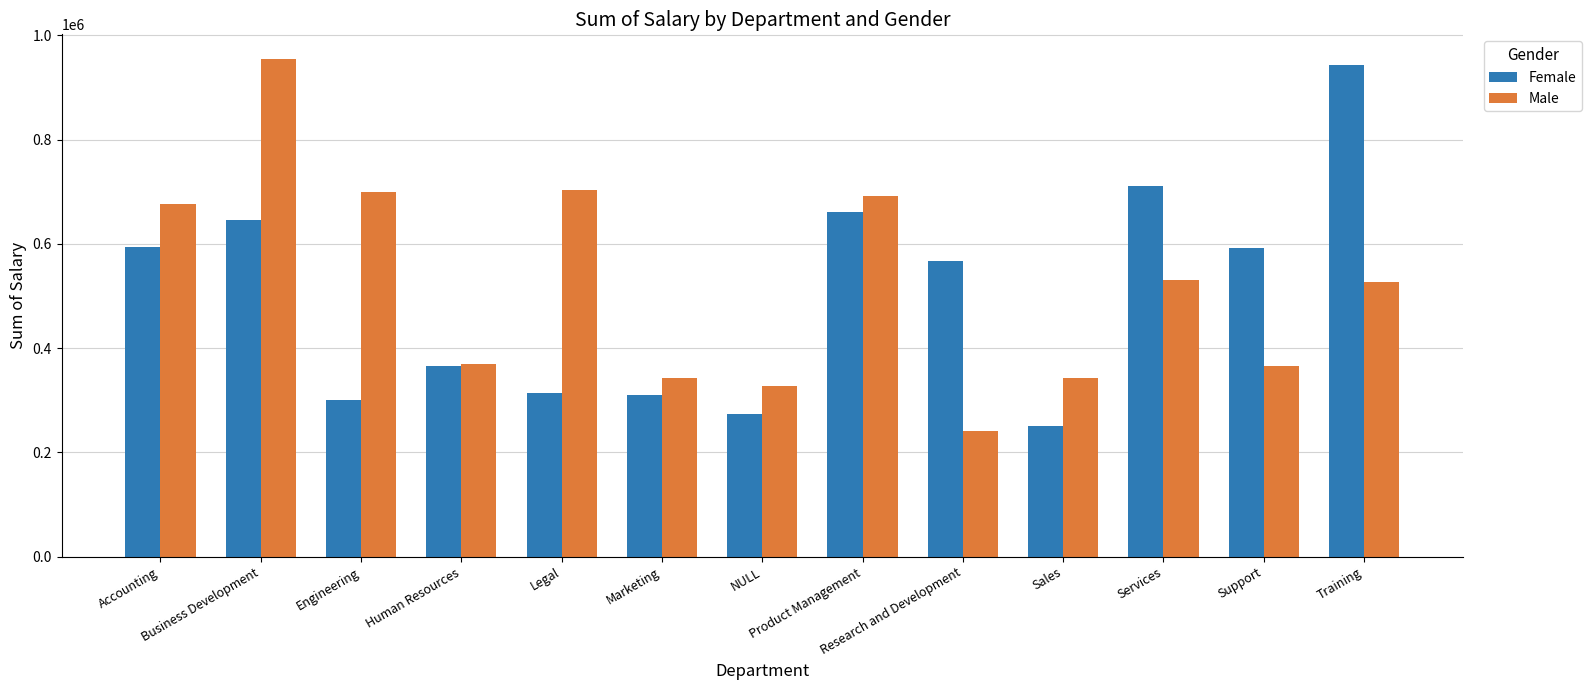

True or false: Male has a value of 1116229.6 at Engineering.

False